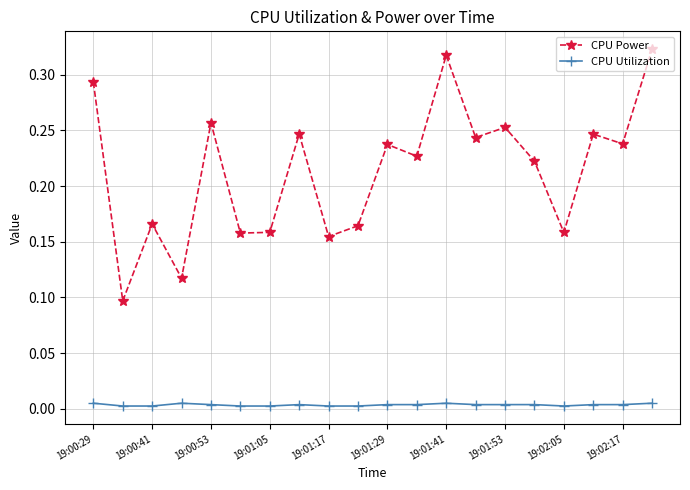

Which series has the largest total across all categories?

CPU Power